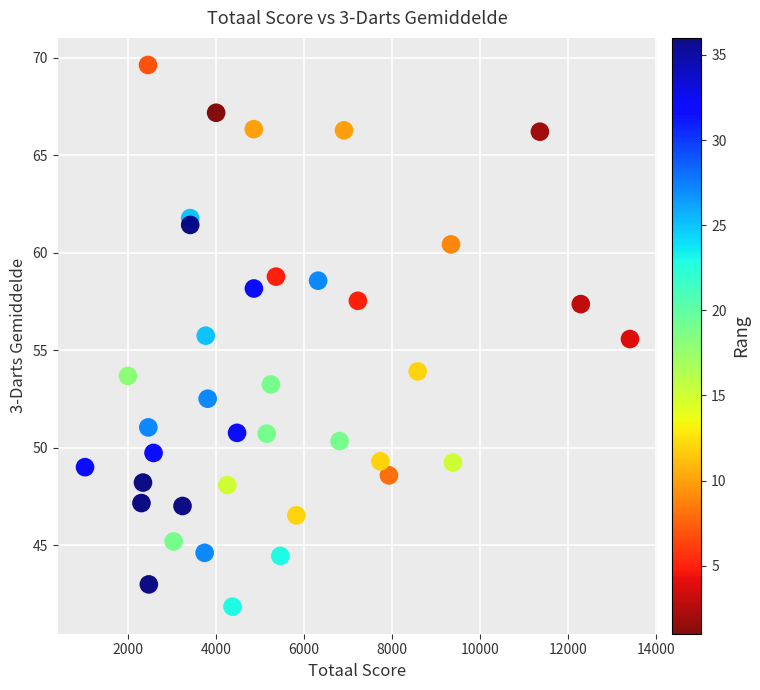

What is the range of X values (max minus min)?

12383.0